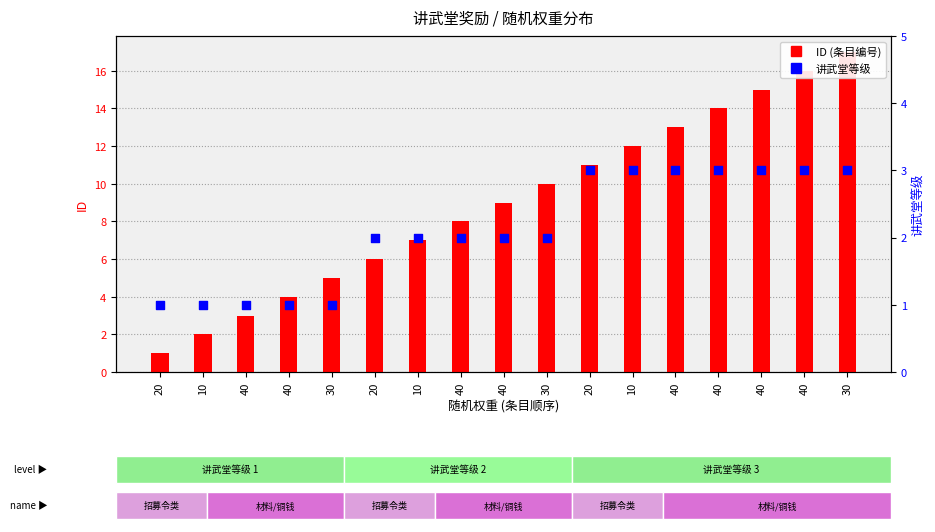

What is the total value across all series at 40?

4